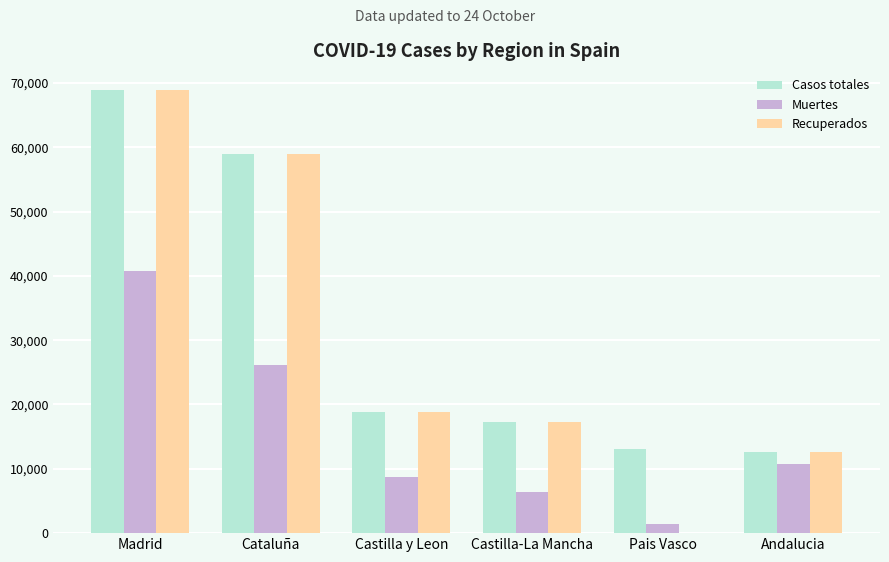

True or false: Muertes has a value of 40736 at Madrid.

True